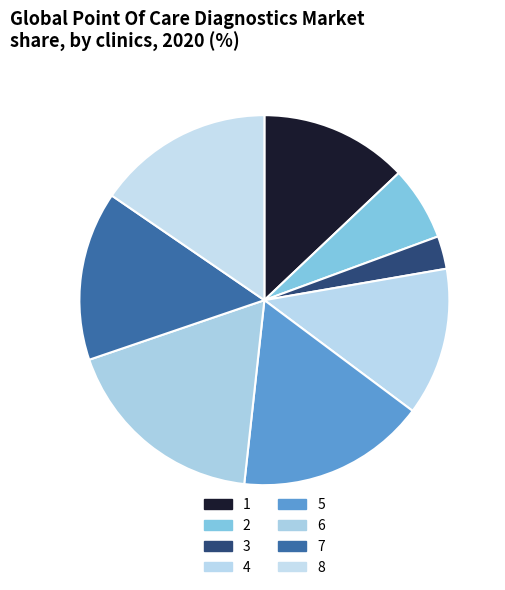

Is 3 the majority of the pie?

No